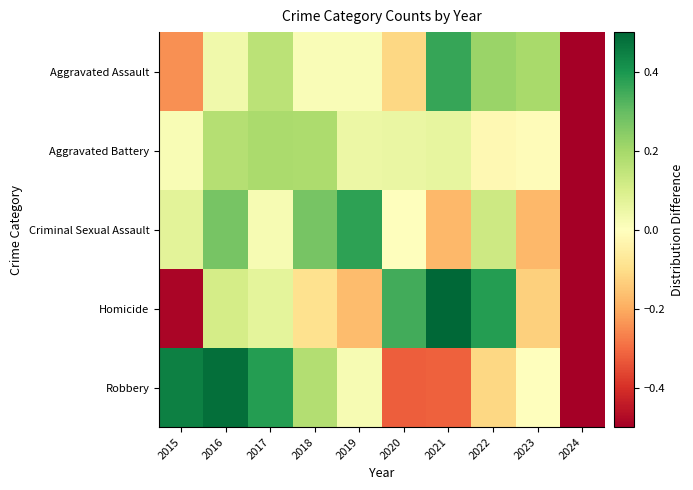

Reading right to left, transcribe all the data shown in this chart.

Aggravated Assault: 2024=-0.6	2023=0.2	2022=0.2	2021=0.4	2020=-0.1	2019=0.0	2018=0.0	2017=0.2	2016=0.0	2015=-0.2
Aggravated Battery: 2024=-0.7	2023=-0.0	2022=-0.0	2021=0.1	2020=0.1	2019=0.0	2018=0.2	2017=0.2	2016=0.2	2015=0.0
Criminal Sexual Assault: 2024=-0.8	2023=-0.2	2022=0.1	2021=-0.2	2020=-0.0	2019=0.4	2018=0.3	2017=0.0	2016=0.3	2015=0.1
Homicide: 2024=-0.5	2023=-0.1	2022=0.4	2021=0.5	2020=0.3	2019=-0.2	2018=-0.1	2017=0.1	2016=0.1	2015=-0.5
Robbery: 2024=-0.8	2023=0.0	2022=-0.1	2021=-0.3	2020=-0.3	2019=0.0	2018=0.2	2017=0.4	2016=0.5	2015=0.4